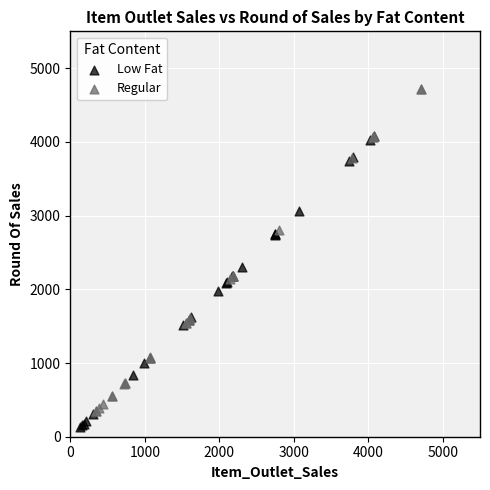

Which series has the largest Y range (max minus min)?

Regular